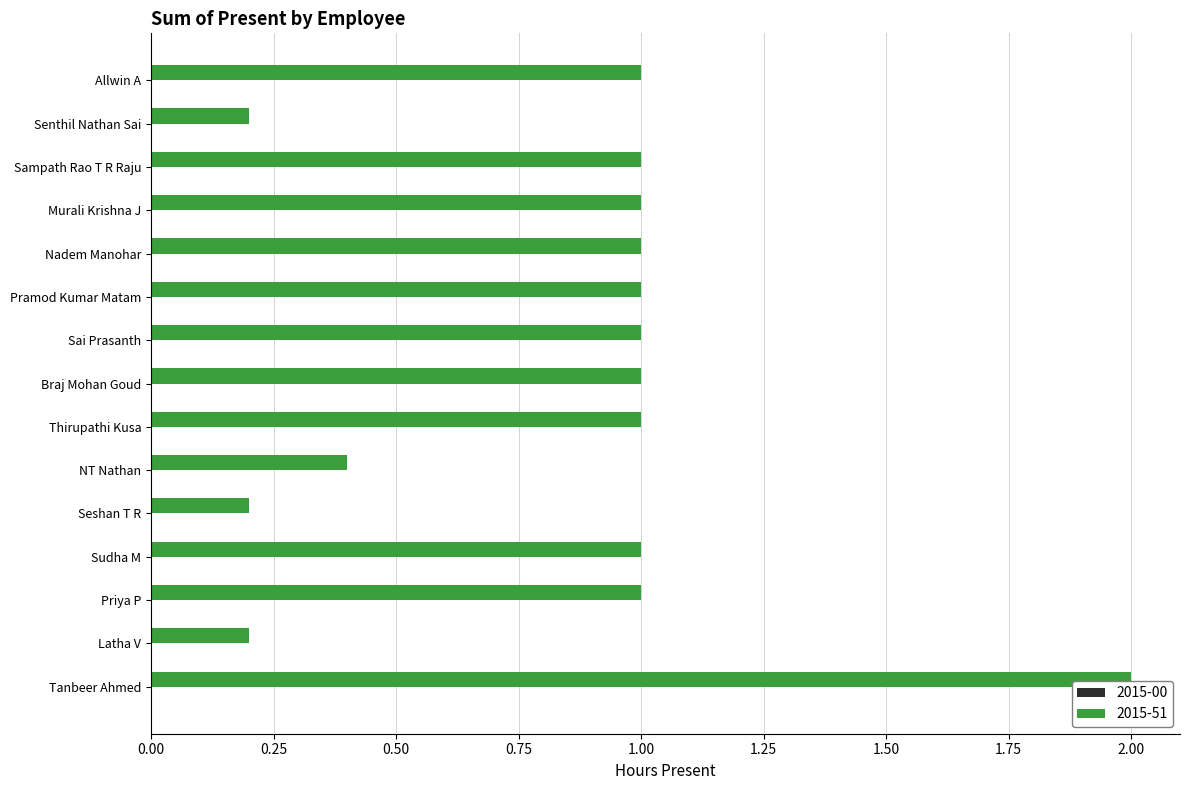

Which has a higher value, Senthil Nathan Sai or Pramod Kumar Matam?

Pramod Kumar Matam